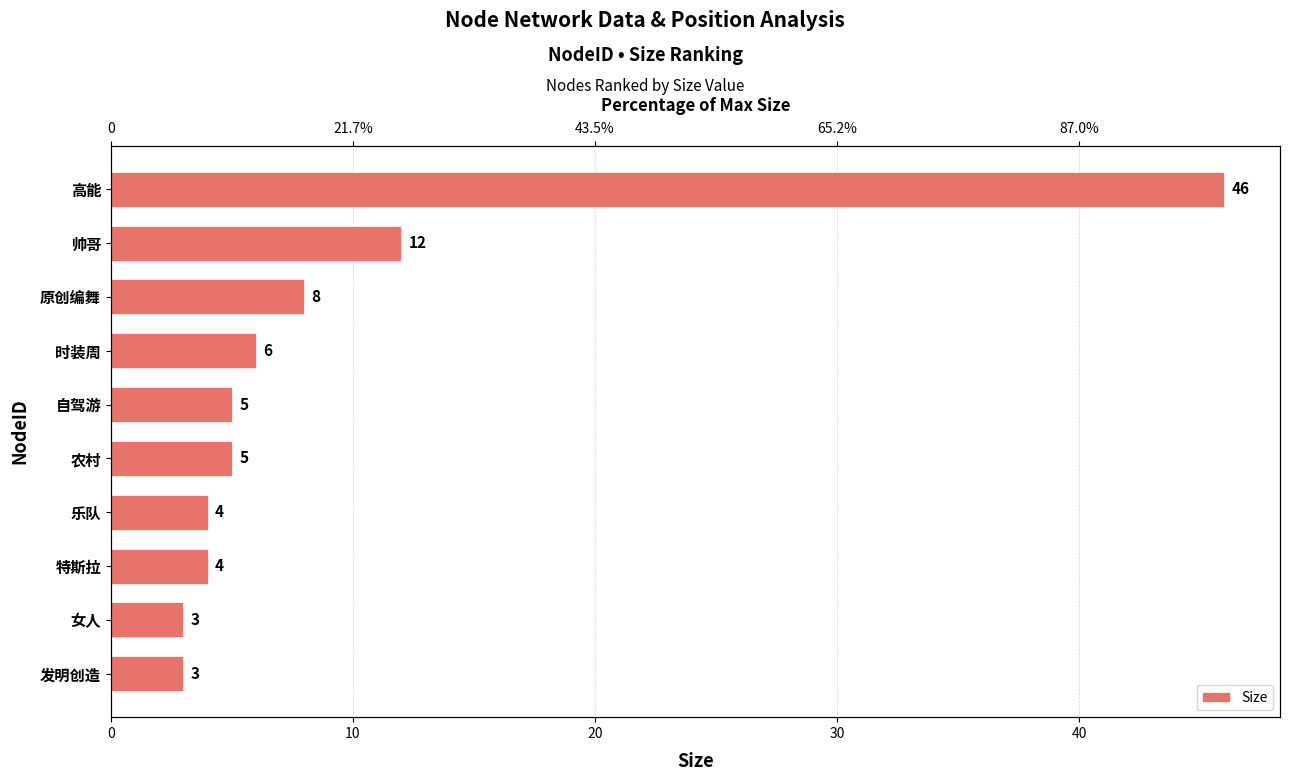

What is the average value?

10